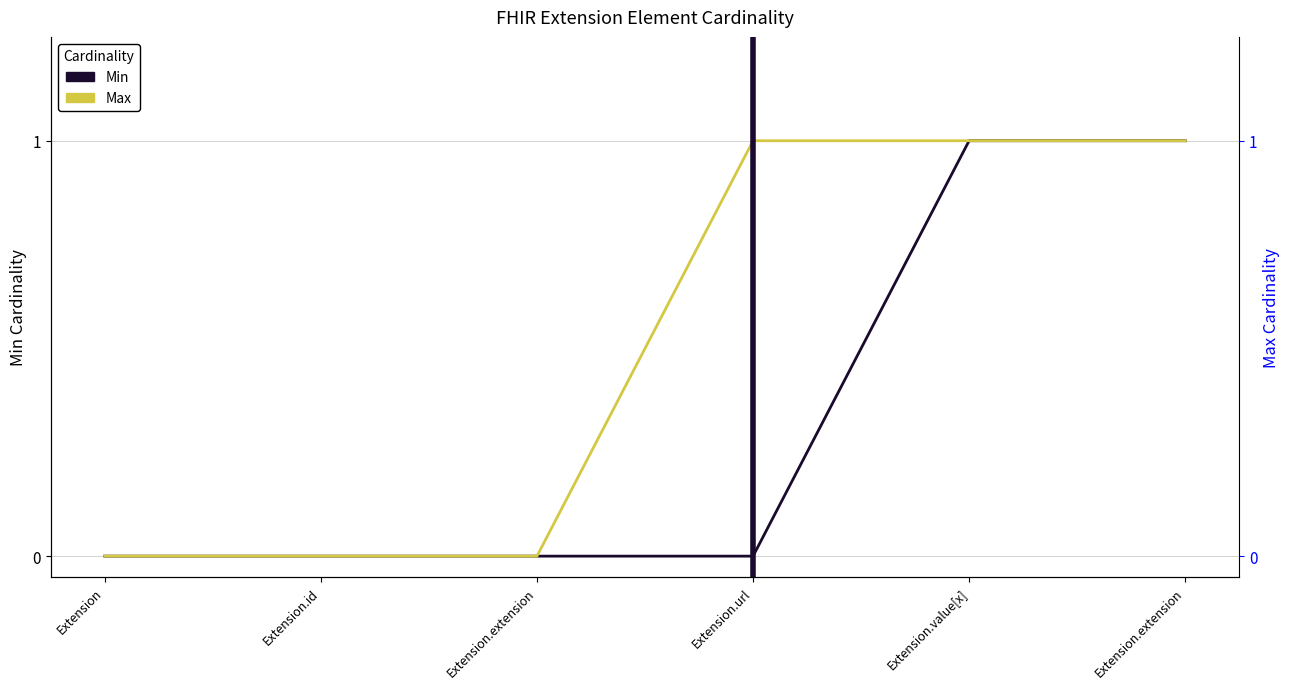

How many positive values does the Min series have?

2